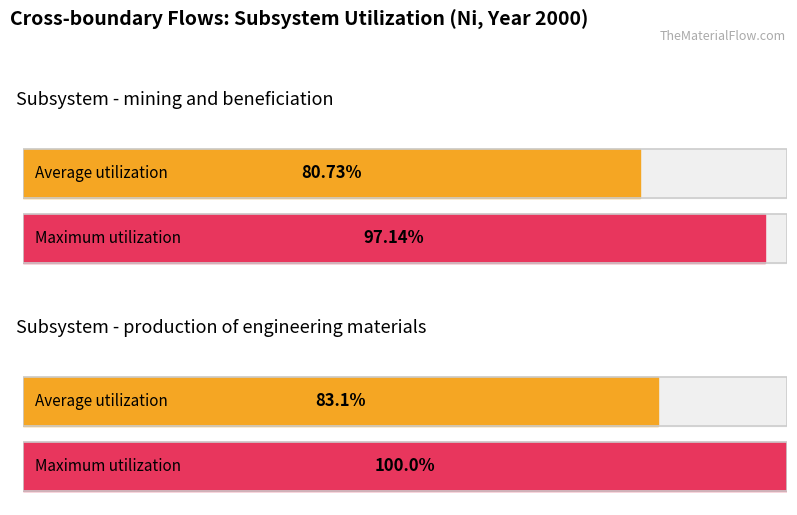

What is the greatest value displayed?

100.0